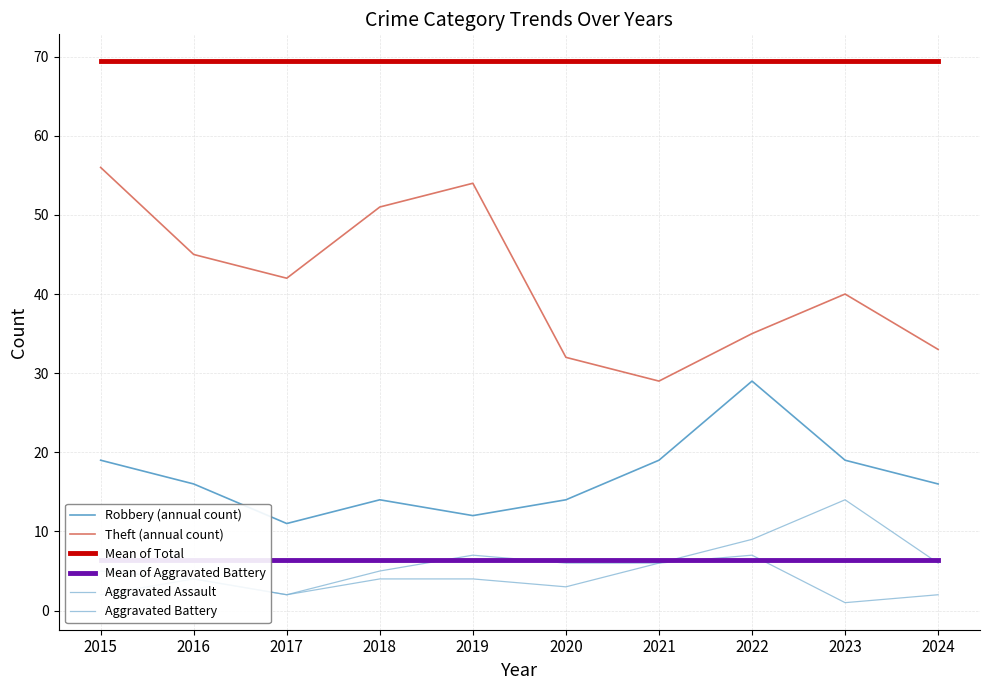

At which label does Theft (annual count) first exceed 42?

2015